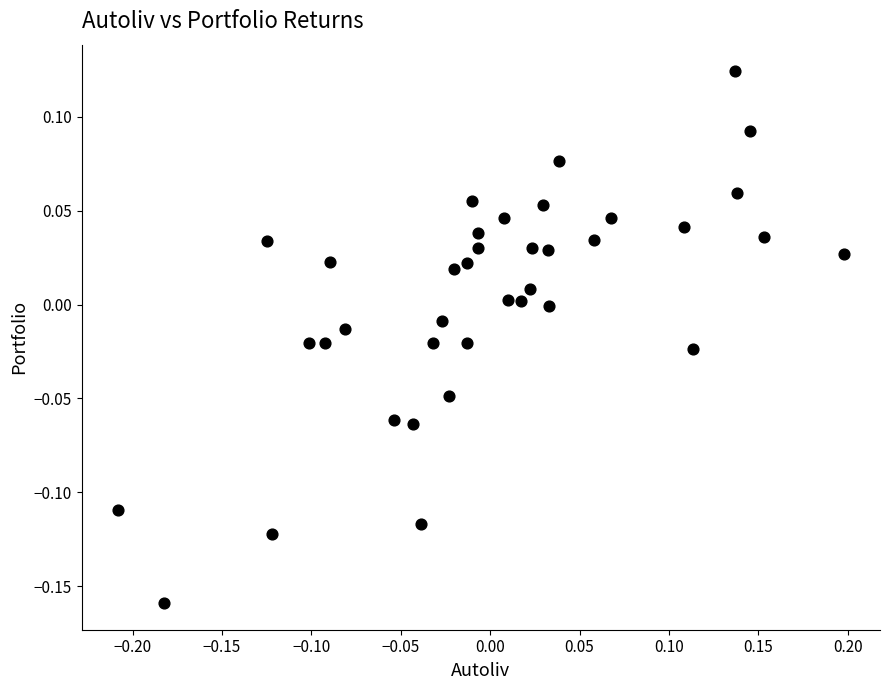

What is the range of X values (max minus min)?

0.4